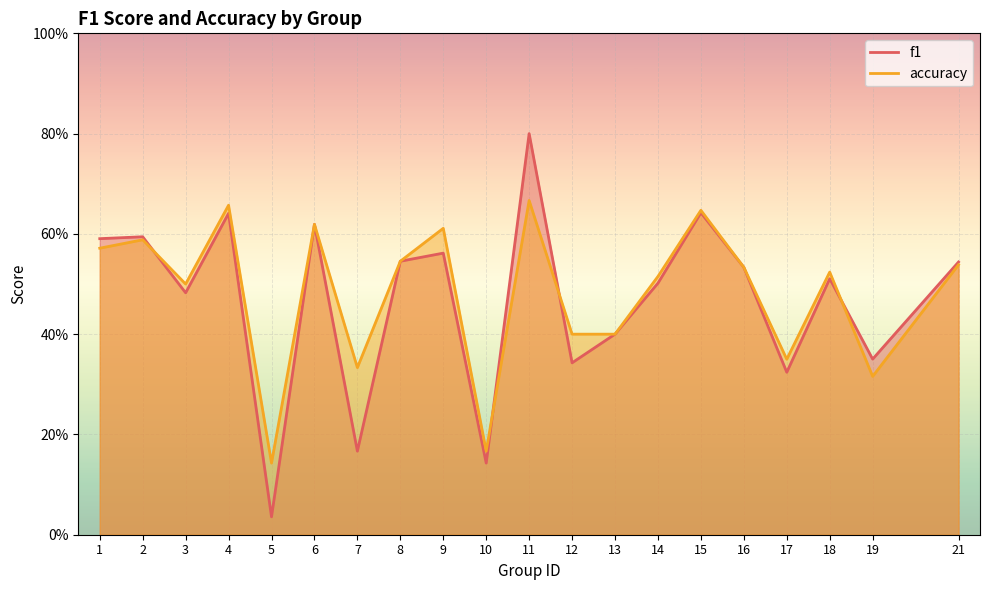

In accuracy, how many points are lower than both neighbors (excluding endpoints)?

6